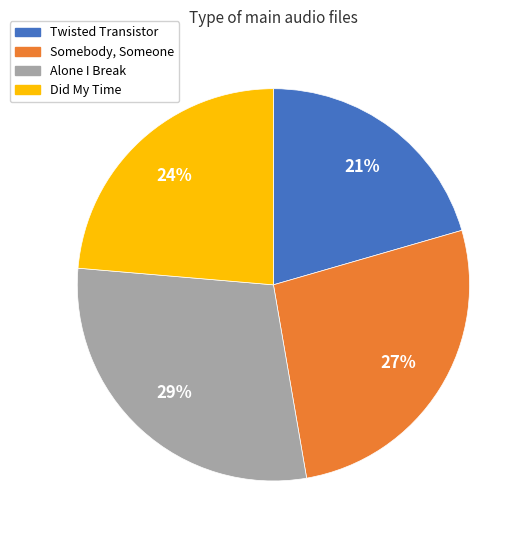

Is the sum of Somebody, Someone and Alone I Break greater than half?

Yes